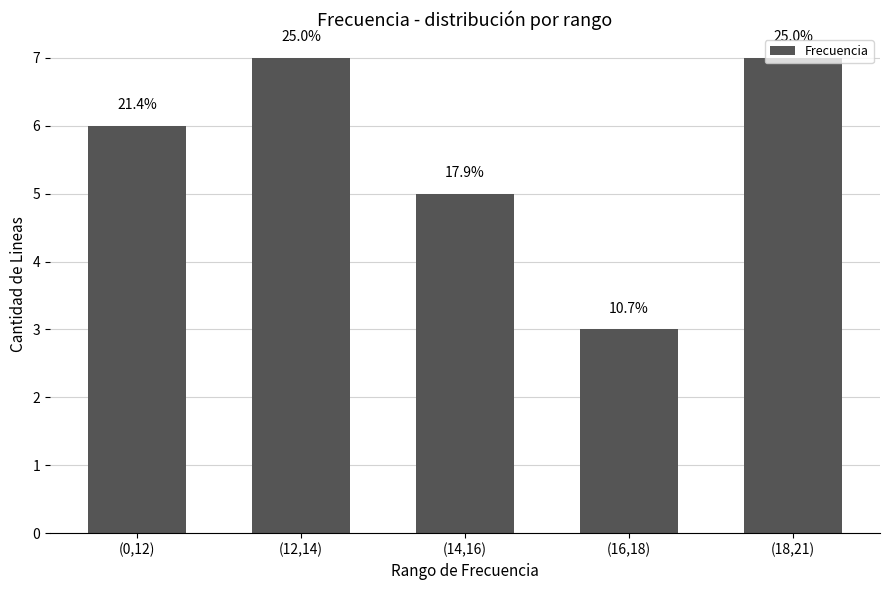

Which label corresponds to the smallest value in the chart?

(16,18)